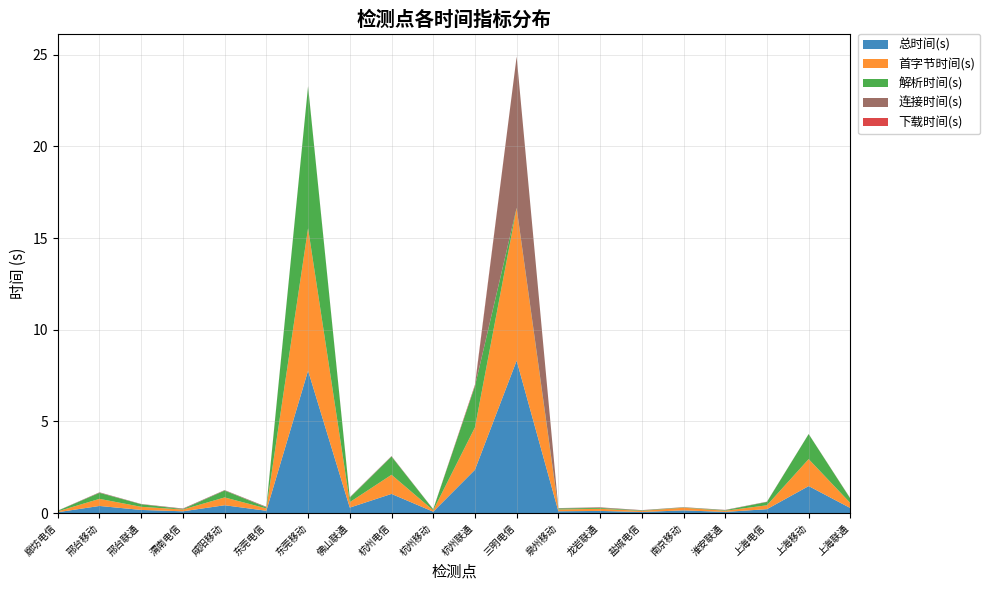

Reading left to right, extract all data points from this chart.

总时间(s): 廊坊电信=0.0	邢台移动=0.4	邢台联通=0.2	渭南电信=0.1	咸阳移动=0.4	东莞电信=0.1	东莞移动=7.8	佛山联通=0.3	杭州电信=1.0	杭州移动=0.1	杭州联通=2.4	三明电信=8.3	泉州移动=0.1	龙岩联通=0.1	盐城电信=0.1	南京移动=0.1	淮安联通=0.1	上海电信=0.2	上海移动=1.5	上海联通=0.3
首字节时间(s): 廊坊电信=0.0	邢台移动=0.4	邢台联通=0.2	渭南电信=0.1	咸阳移动=0.4	东莞电信=0.1	东莞移动=7.8	佛山联通=0.3	杭州电信=1.0	杭州移动=0.1	杭州联通=2.3	三明电信=8.3	泉州移动=0.1	龙岩联通=0.1	盐城电信=0.1	南京移动=0.1	淮安联通=0.1	上海电信=0.2	上海移动=1.5	上海联通=0.3
解析时间(s): 廊坊电信=0.0	邢台移动=0.3	邢台联通=0.1	渭南电信=0.0	咸阳移动=0.4	东莞电信=0.1	东莞移动=7.7	佛山联通=0.2	杭州电信=1.0	杭州移动=0.1	杭州联通=2.2	三明电信=0.0	泉州移动=0.1	龙岩联通=0.0	盐城电信=0.0	南京移动=0.0	淮安联通=0.0	上海电信=0.2	上海移动=1.4	上海联通=0.2
连接时间(s): 廊坊电信=0.0	邢台移动=0.0	邢台联通=0.0	渭南电信=0.0	咸阳移动=0.0	东莞电信=0.0	东莞移动=0.0	佛山联通=0.0	杭州电信=0.0	杭州移动=0.0	杭州联通=0.0	三明电信=8.3	泉州移动=0.0	龙岩联通=0.0	盐城电信=0.0	南京移动=0.0	淮安联通=0.0	上海电信=0.0	上海移动=0.0	上海联通=0.0
下载时间(s): 廊坊电信=0.0	邢台移动=0.0	邢台联通=0.0	渭南电信=0.0	咸阳移动=0.0	东莞电信=0.0	东莞移动=0.0	佛山联通=0.0	杭州电信=0.0	杭州移动=0.0	杭州联通=0.1	三明电信=0.0	泉州移动=0.0	龙岩联通=0.0	盐城电信=0.0	南京移动=0.0	淮安联通=0.0	上海电信=0.0	上海移动=0.0	上海联通=0.0